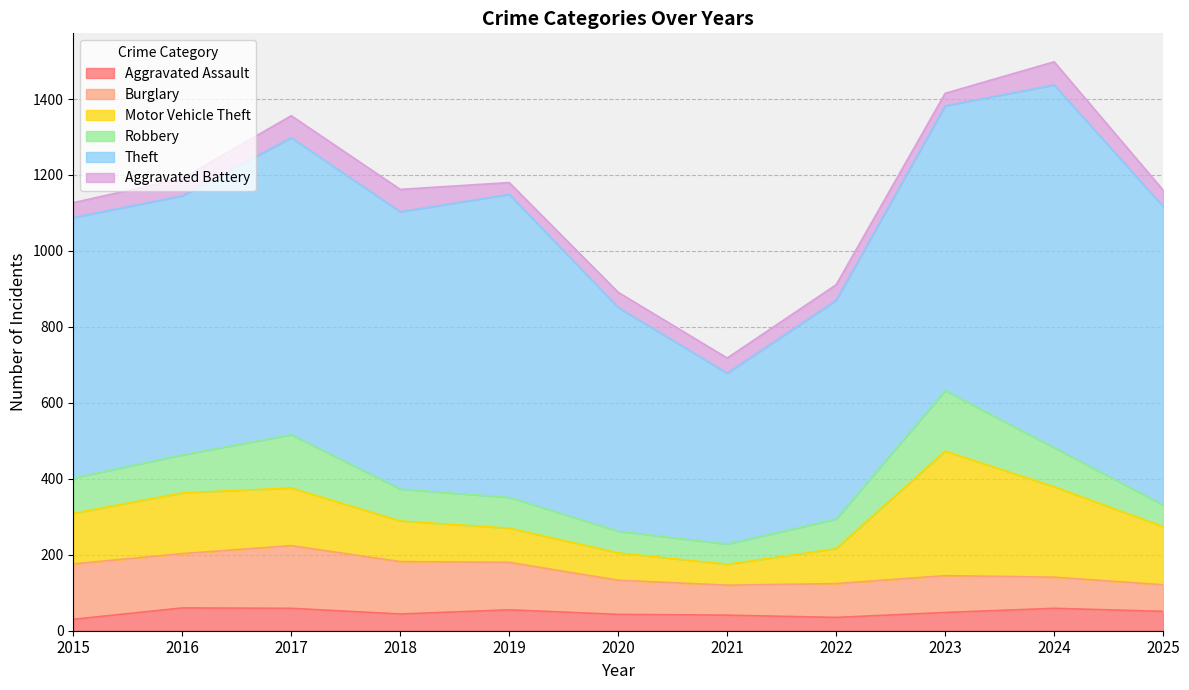

The value of Aggravated Assault at 2021 is 22. True or false?

False